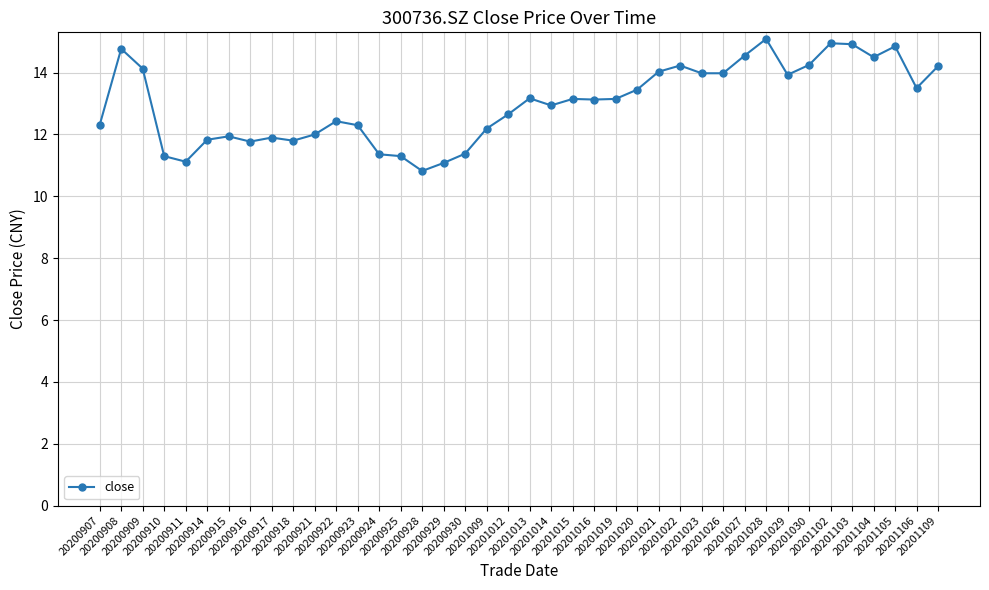

True or false: the data shows 14.6 at 20201027.

True